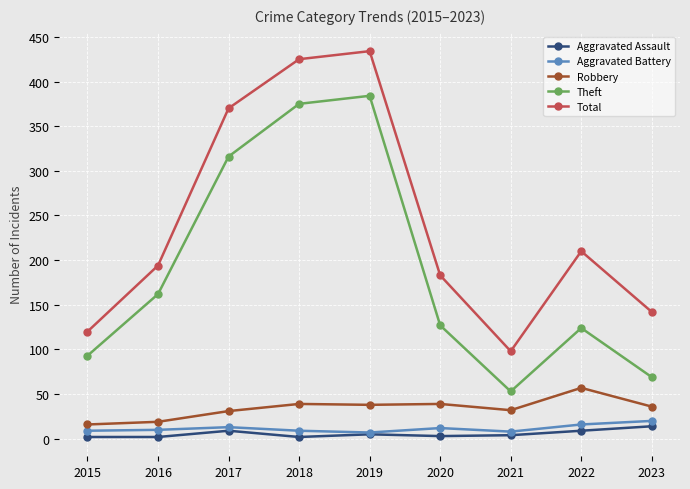

How many distinct data groups are displayed?

5